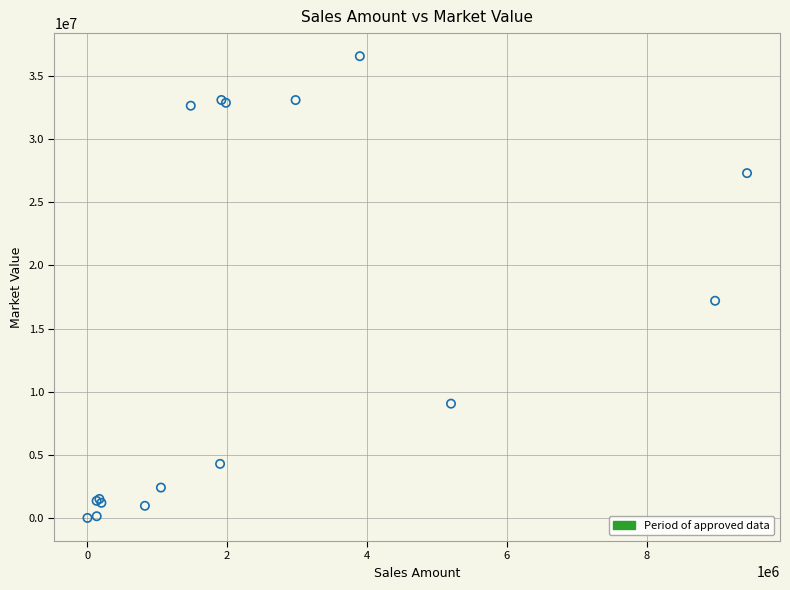

What Y value in the scatter plot is closest to 18282590?

17197543.2